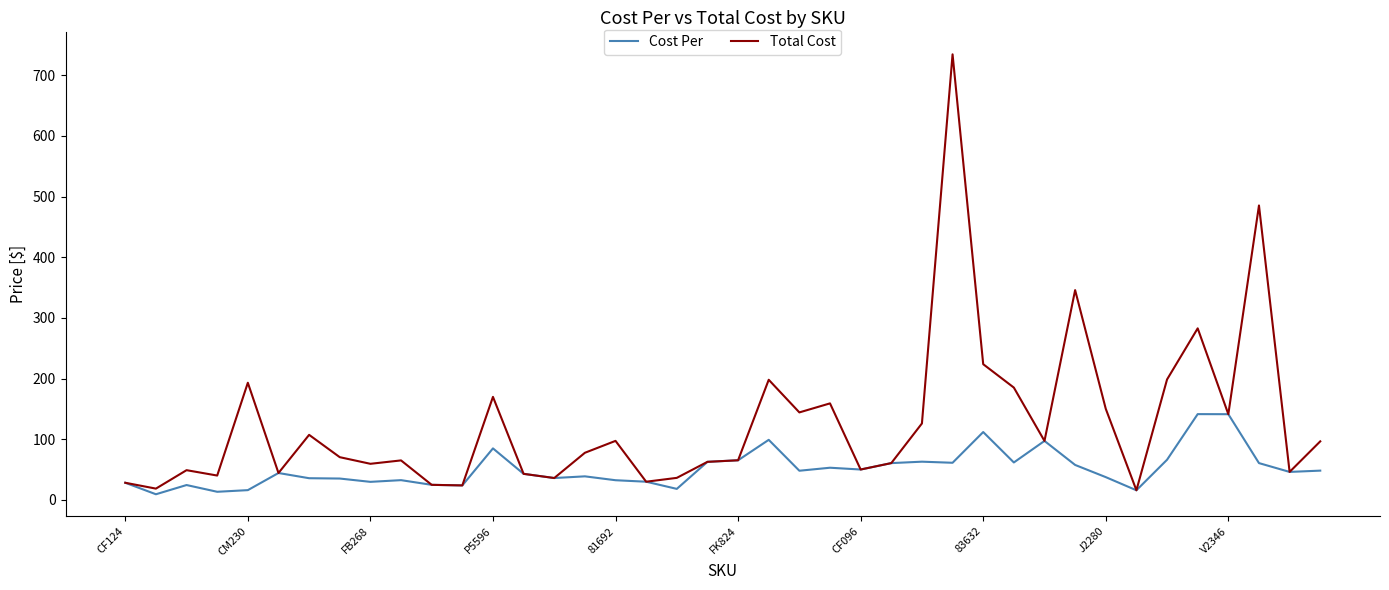

What is the sum of all Cost Per values?

2049.8